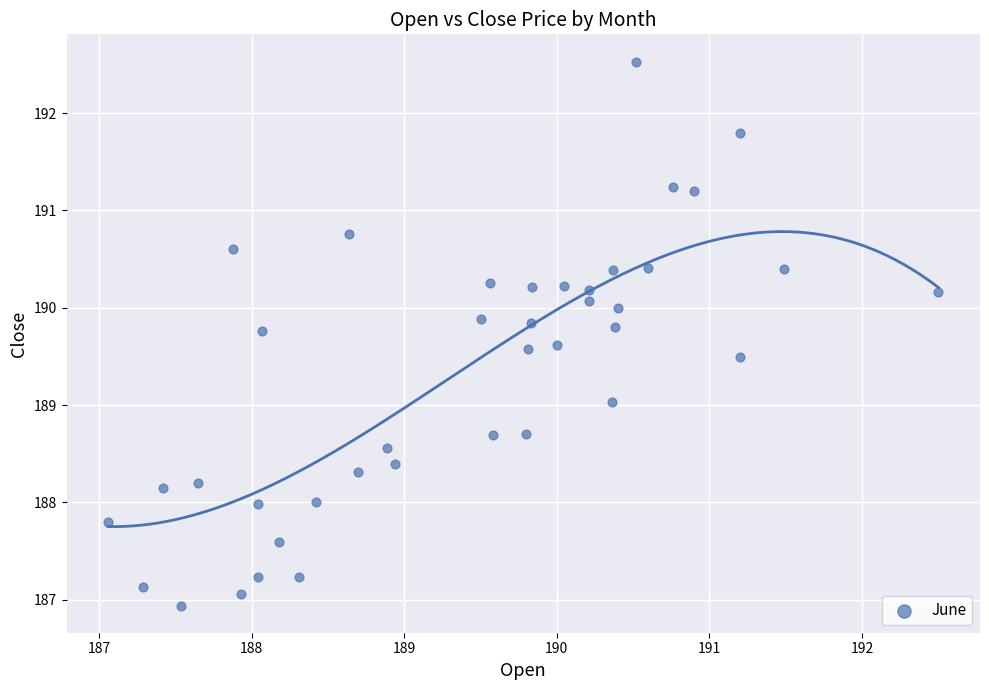

What is the range of X values (max minus min)?

5.4